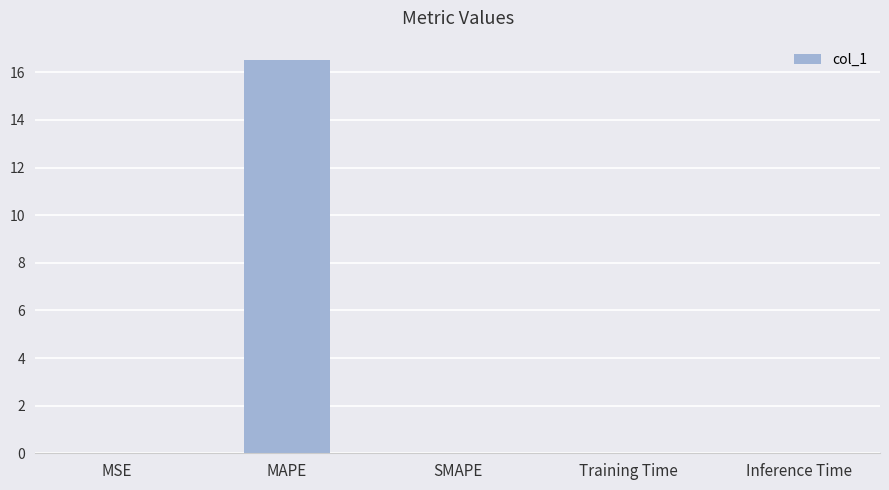

Is it true that the value at SMAPE is 0.0?

True